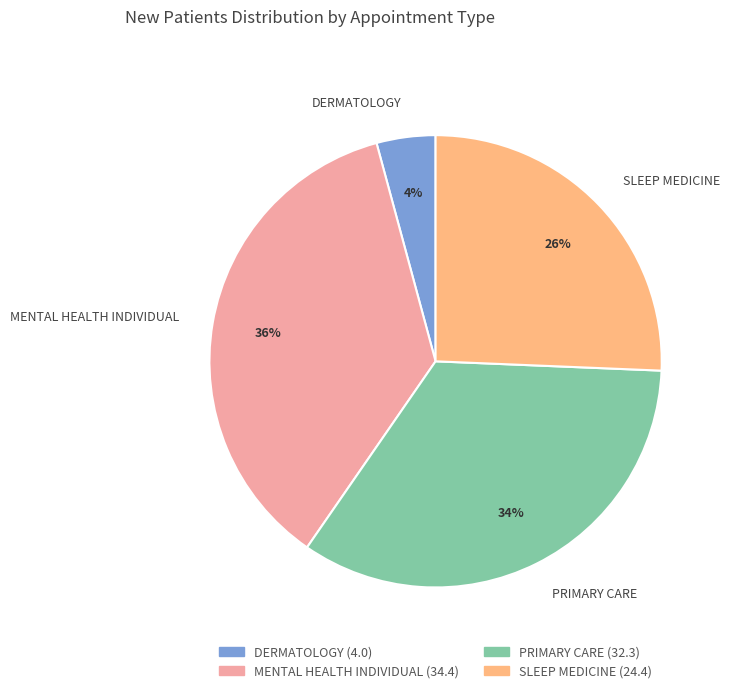

Does PRIMARY CARE represent more than half of the total?

No